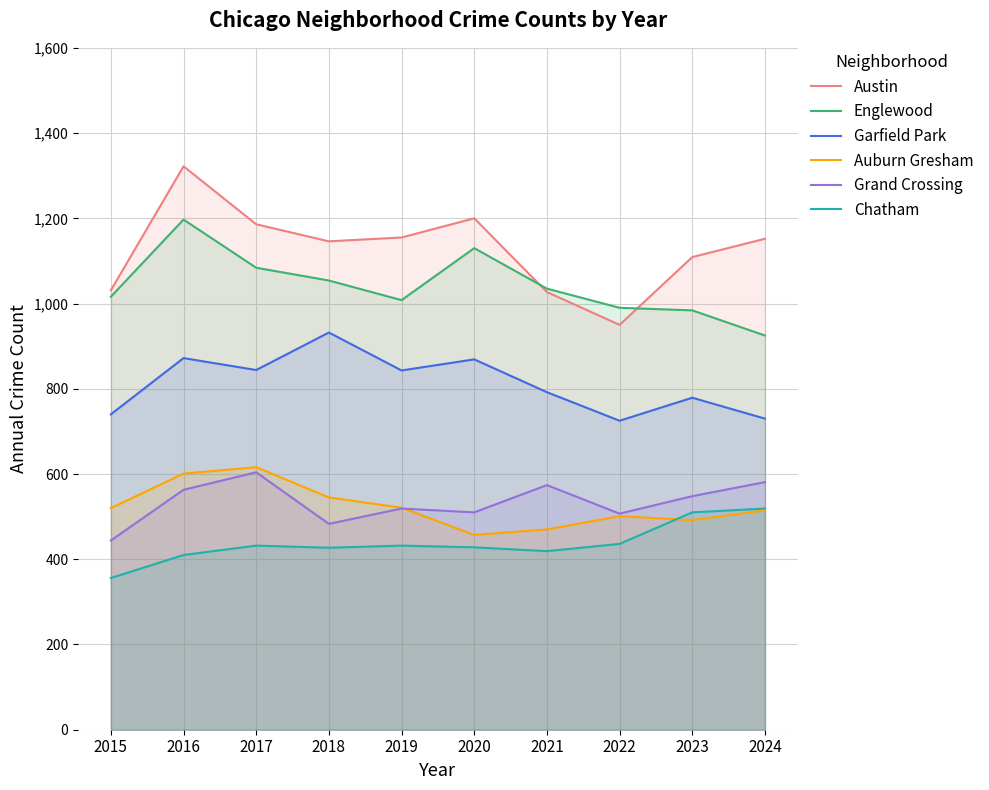

Where is Grand Crossing nearest to the value 524?

2019